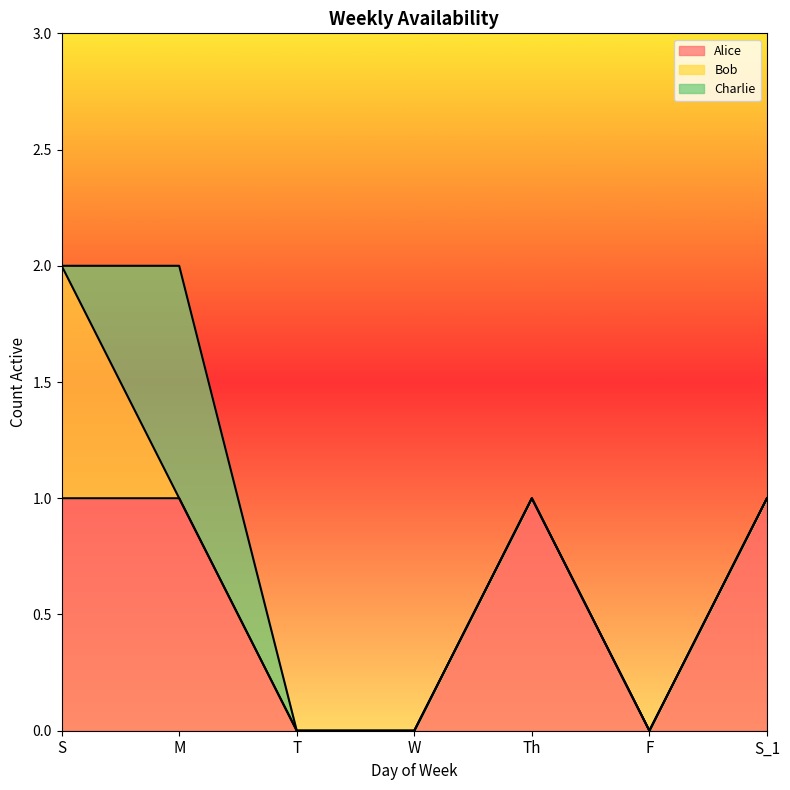

In Alice, how many points are higher than both neighbors (excluding endpoints)?

1